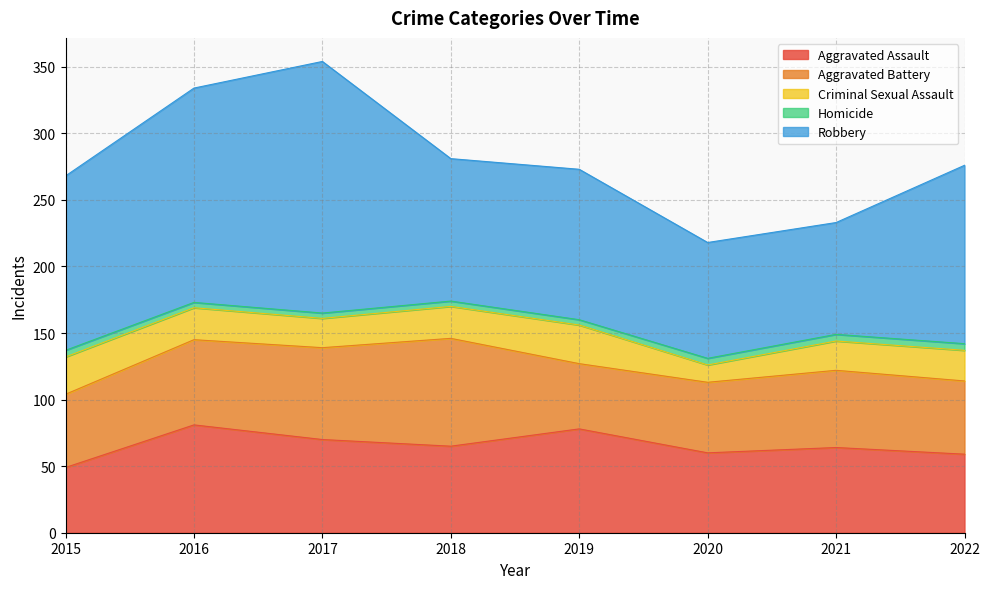

At how many categories does at least one series exceed 94?

6